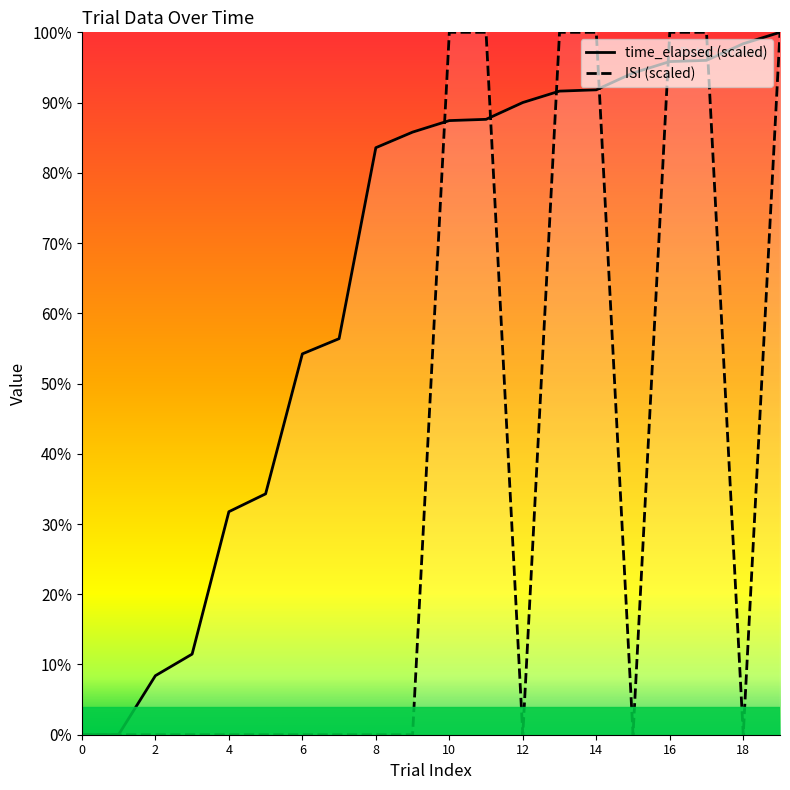

Which category has the highest value in the time_elapsed series?

19